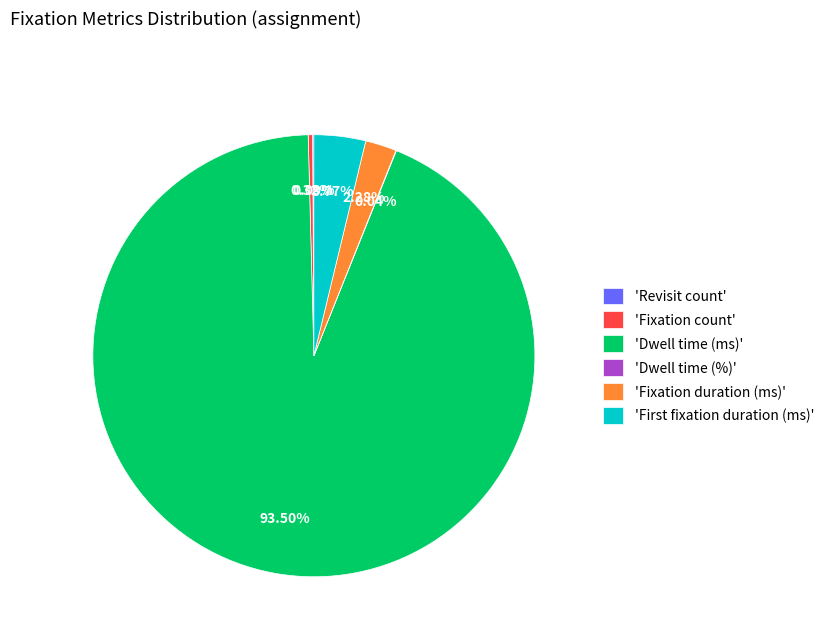

To the nearest percent, what is the average slice percentage?

17%